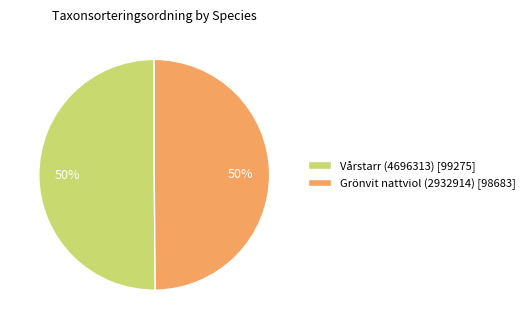

To the nearest percent, what percentage of the pie is Grönvit nattviol (2932914)?

50%